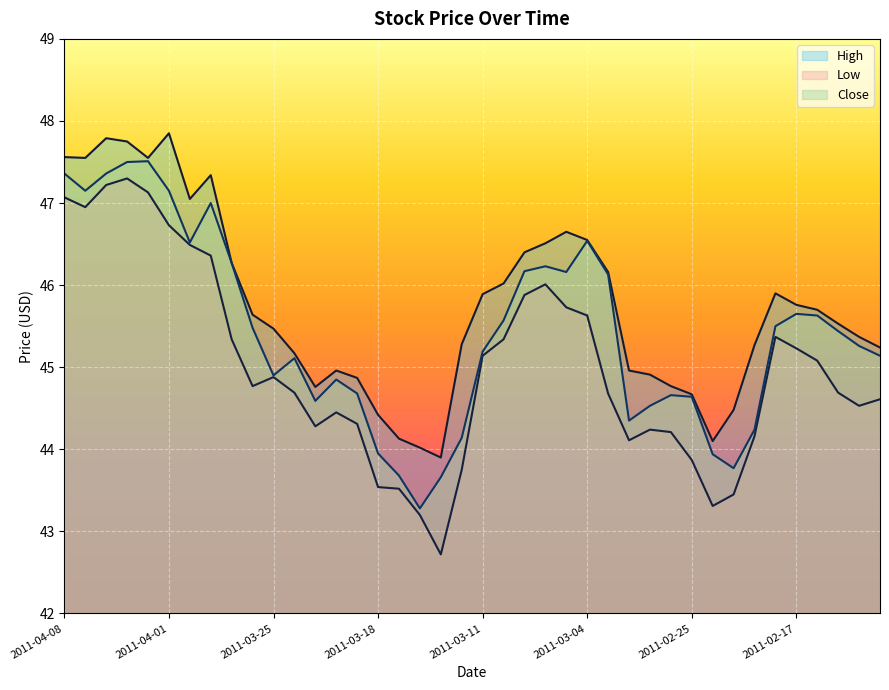

What is the difference between the Close values at 2011-03-04 and 2011-03-11?

1.4